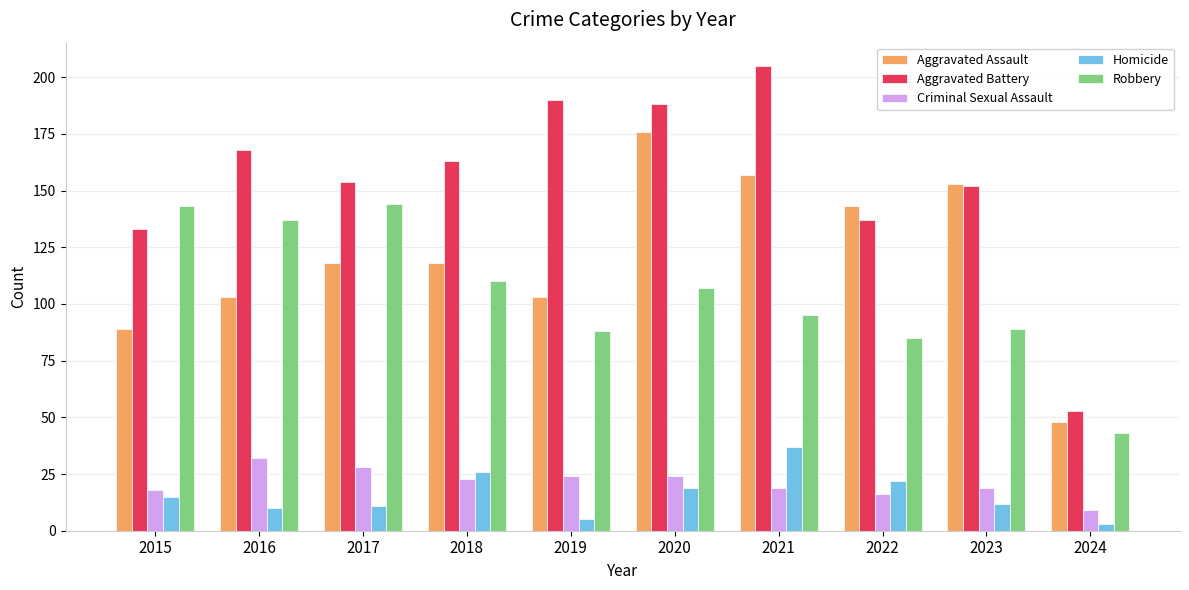

Reading right to left, extract all data points from this chart.

Aggravated Assault: 2024=48	2023=153	2022=143	2021=157	2020=176	2019=103	2018=118	2017=118	2016=103	2015=89
Aggravated Battery: 2024=53	2023=152	2022=137	2021=205	2020=188	2019=190	2018=163	2017=154	2016=168	2015=133
Criminal Sexual Assault: 2024=9	2023=19	2022=16	2021=19	2020=24	2019=24	2018=23	2017=28	2016=32	2015=18
Homicide: 2024=3	2023=12	2022=22	2021=37	2020=19	2019=5	2018=26	2017=11	2016=10	2015=15
Robbery: 2024=43	2023=89	2022=85	2021=95	2020=107	2019=88	2018=110	2017=144	2016=137	2015=143